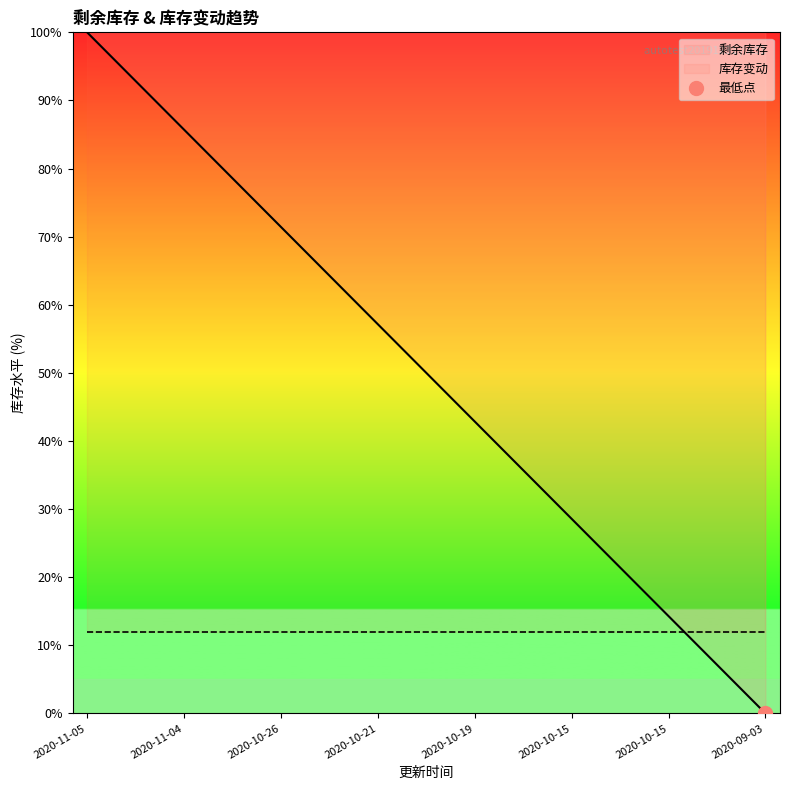

Rank the categories by value from highest to lowest.

2020-11-05, 2020-11-05, 2020-11-04, 2020-10-26, 2020-10-26, 2020-10-22, 2020-10-21, 2020-10-20, 2020-10-19, 2020-10-18, 2020-10-15, 2020-10-15, 2020-10-15, 2020-10-15, 2020-09-03